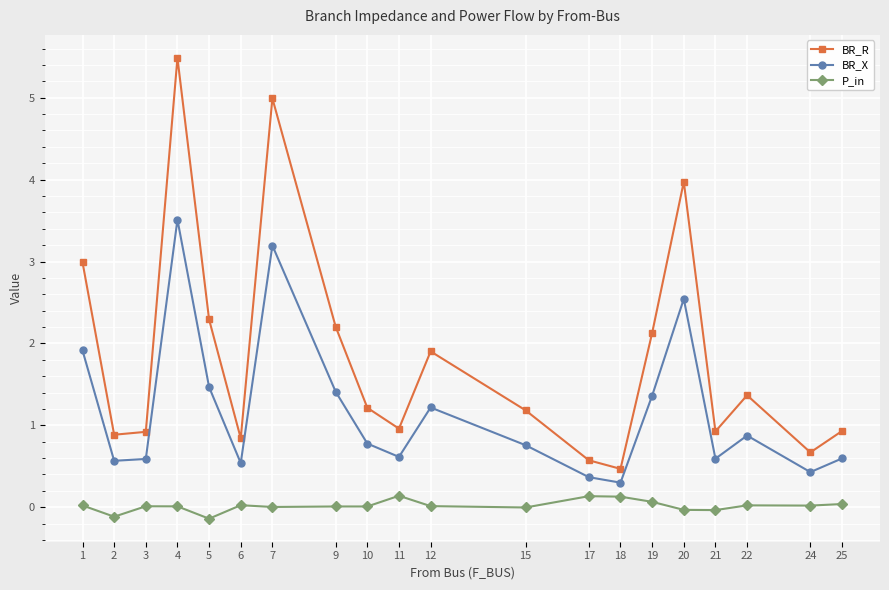

At which category does BR_X reach its first local peak?

4